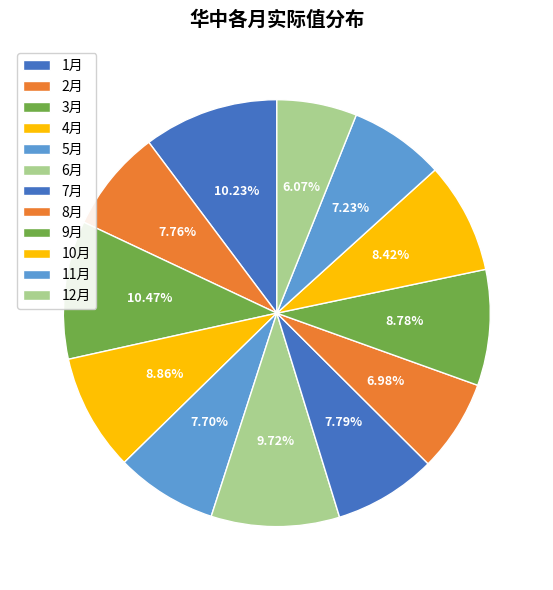

How many segments does this pie chart have?

12